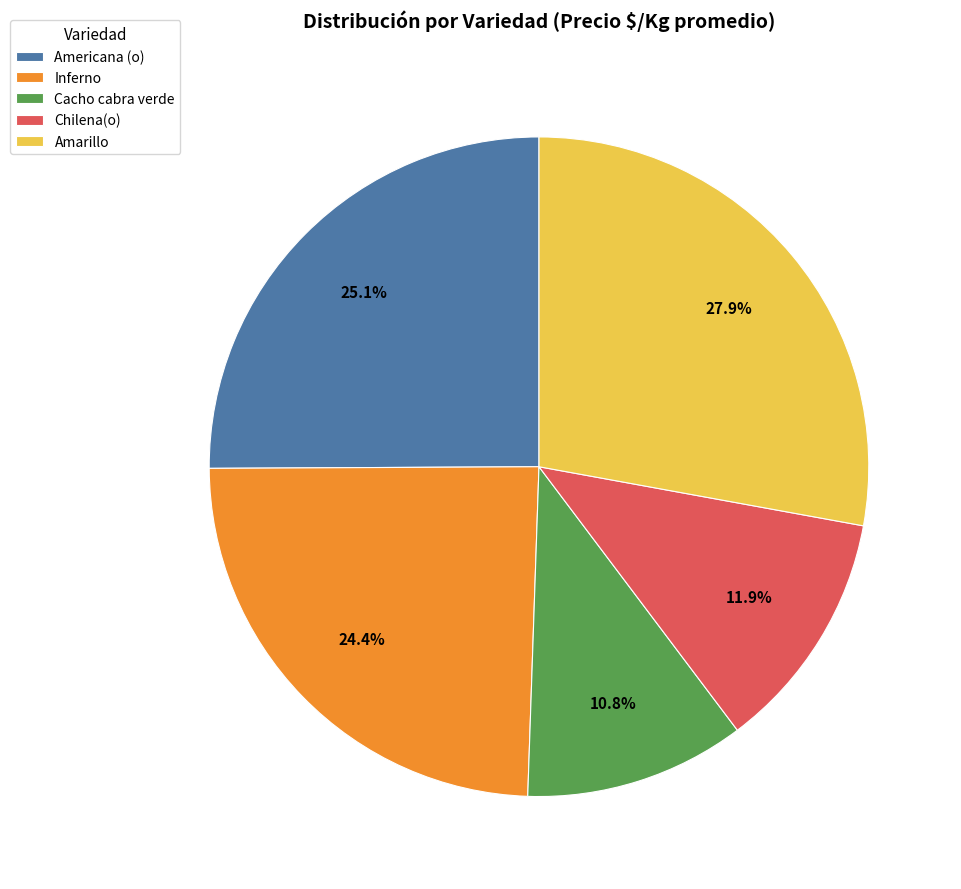

What is the smallest slice in the pie chart?

Cacho cabra verde